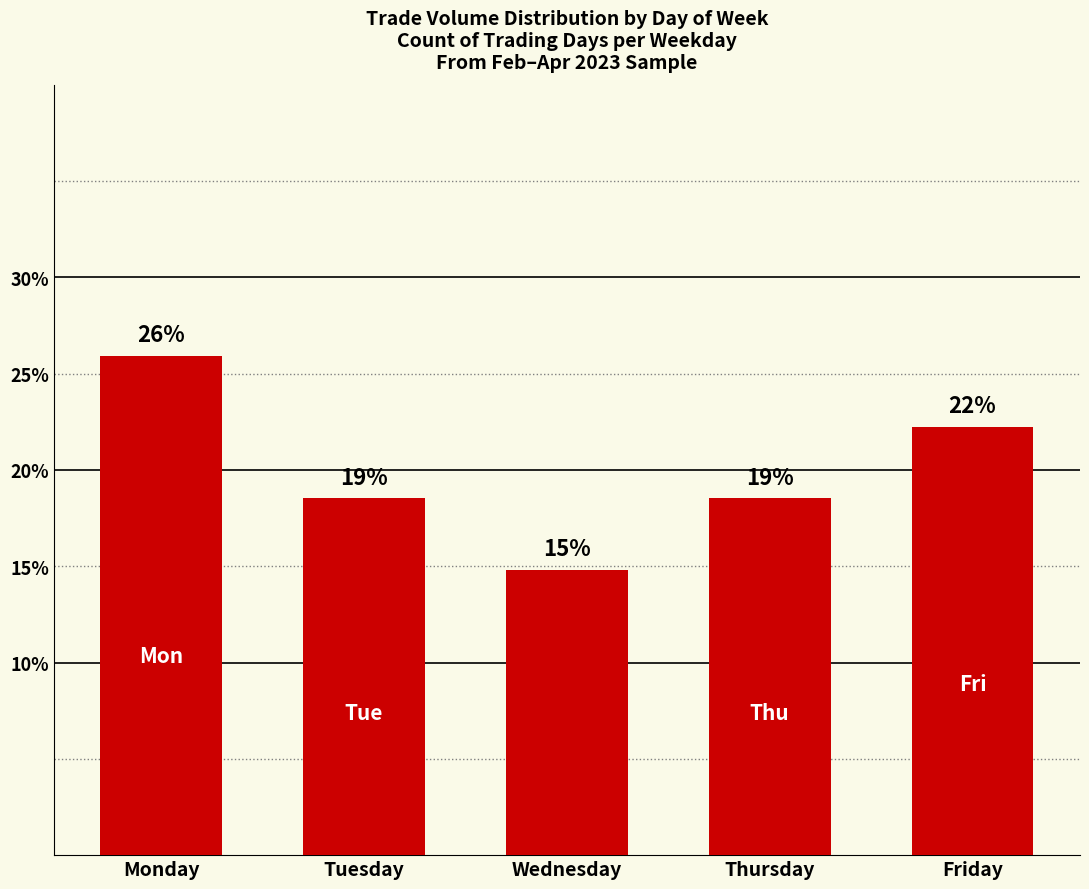

Reading left to right, what are all the values shown in this chart?

25.9	18.5	14.8	18.5	22.2